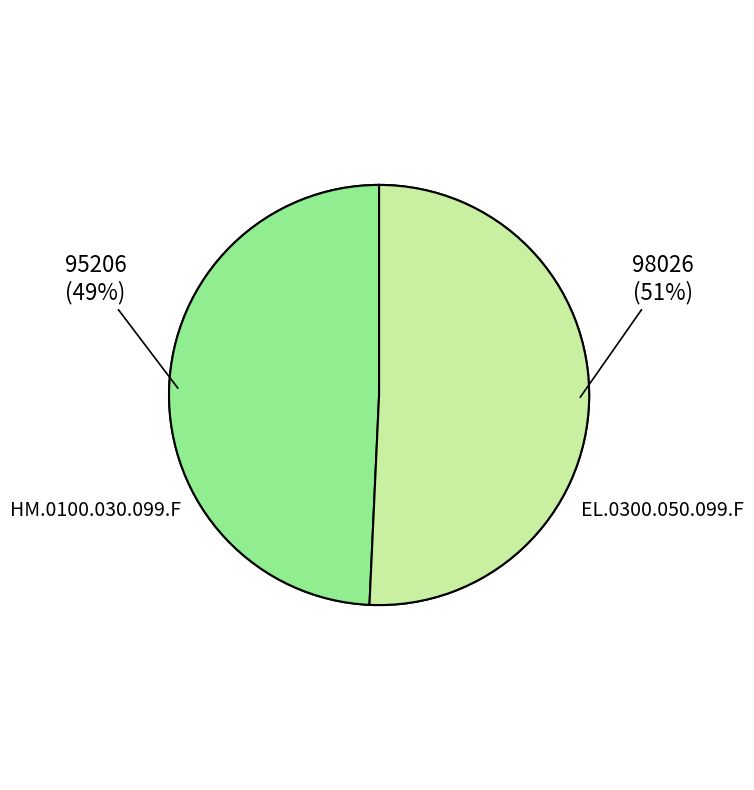

Is it true that EL.0300.050.099.F is 64% of the pie?

False